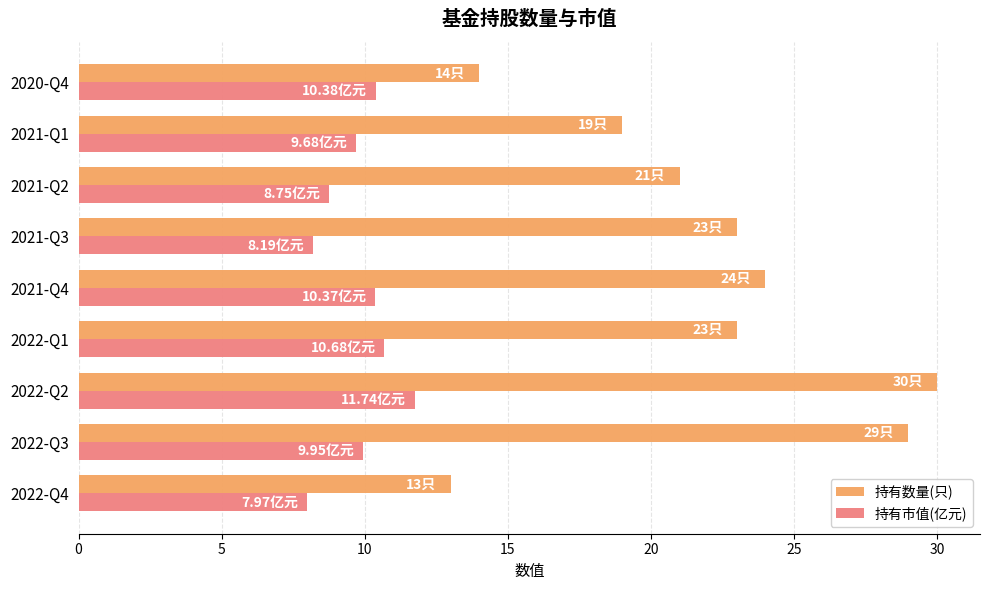

What are all the series names shown in the legend?

持有数量(只), 持有市值(亿元)